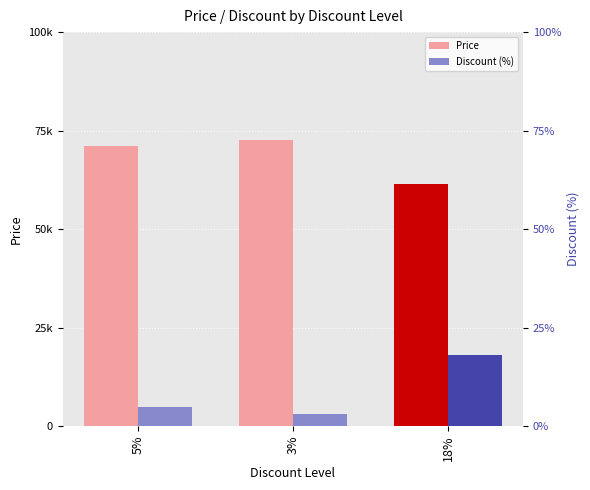

True or false: Discount (%) has a value of 3 at 3%.

True